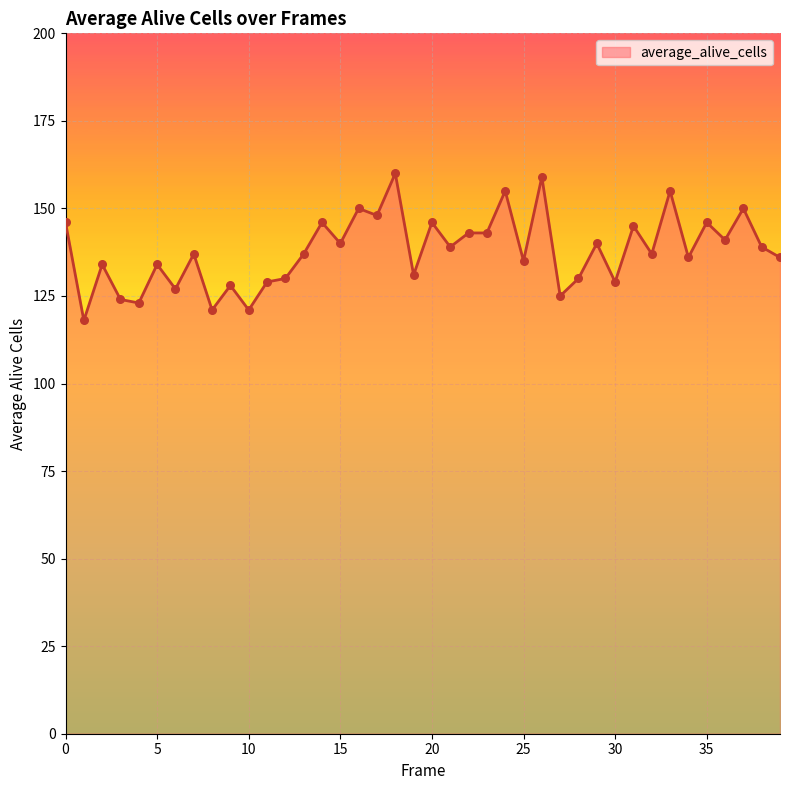

What is the greatest value displayed?

160